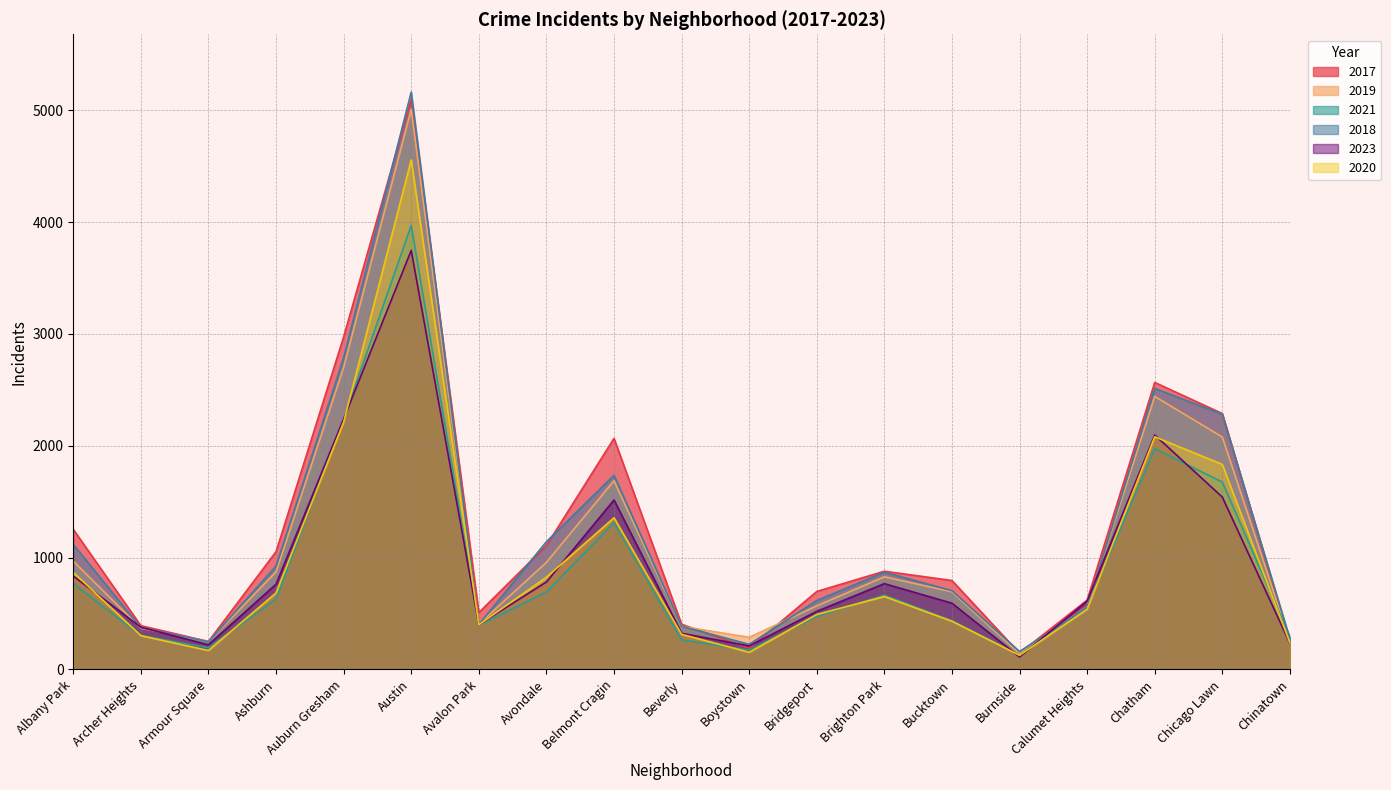

What is the label of the 1st point from the left?

Albany Park